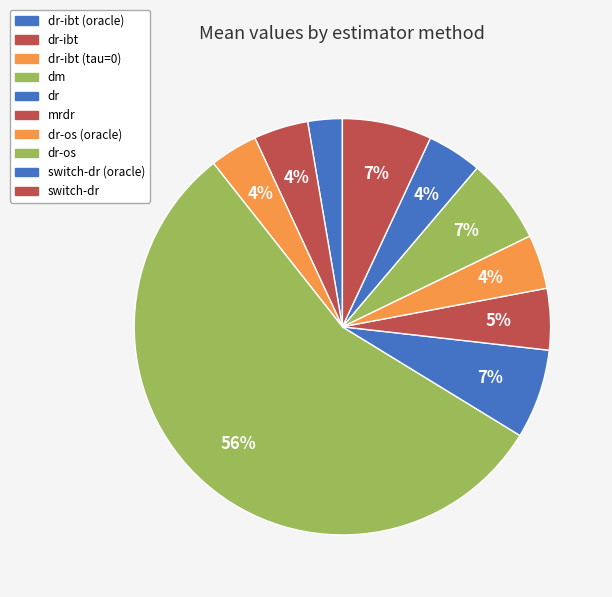

Which slice is the largest?

dm